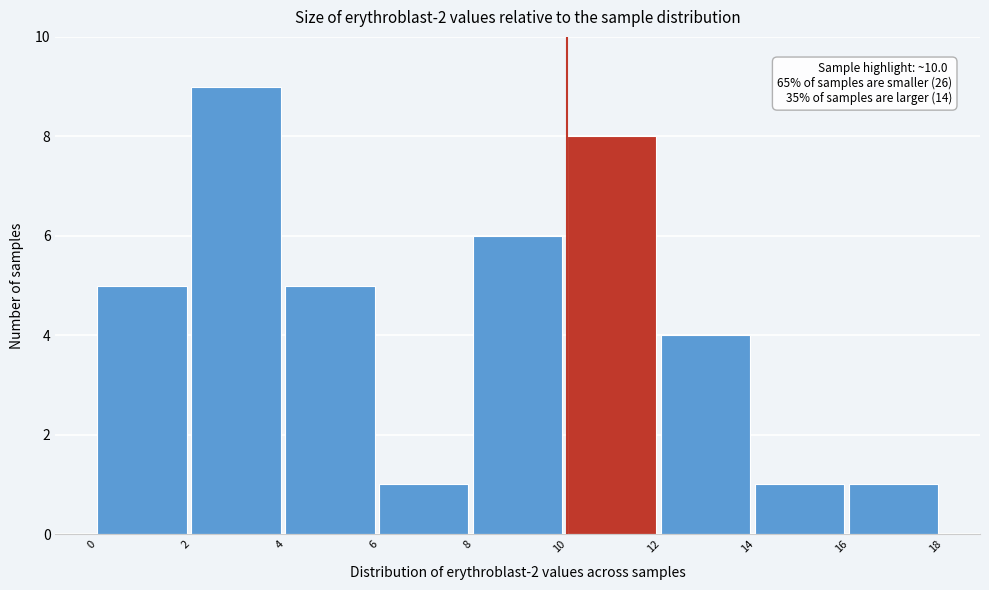

Which range on the x-axis has the tallest bar?

2 to 4